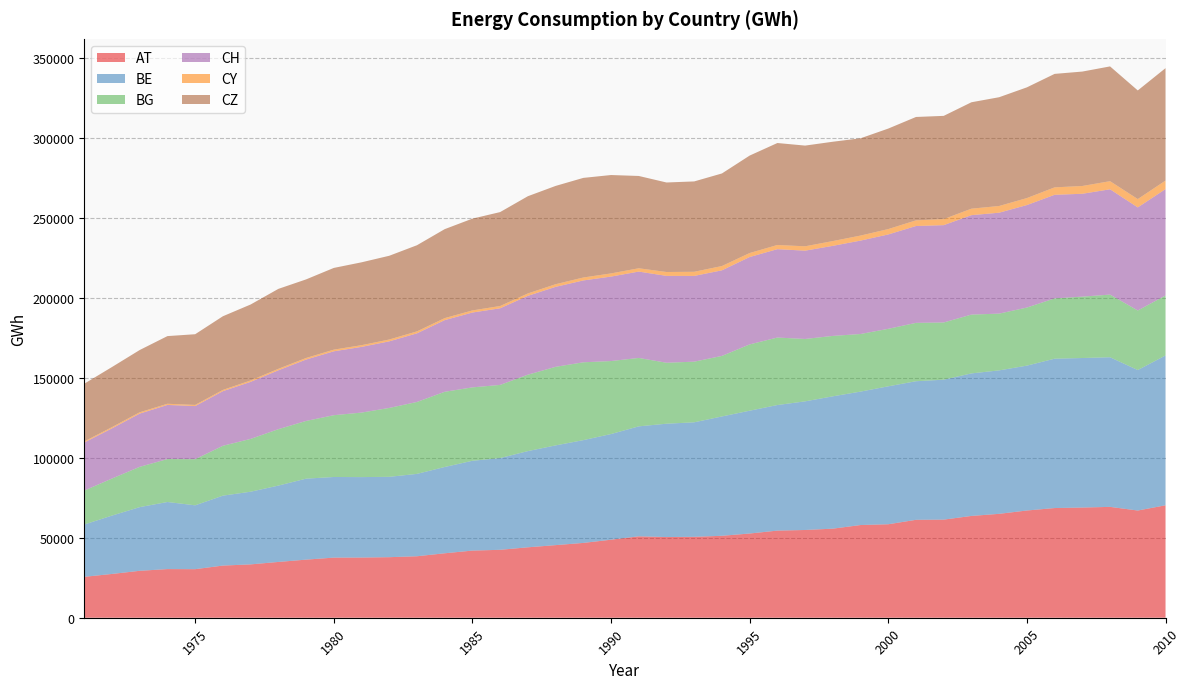

Reading right to left, what are all the values shown in this chart?

AT: 70369.7	67095.0	69376.8	68955.7	68646.7	67113.3	65029.0	63711.0	61405.0	61282.0	58506.0	58017.0	55747.0	54918.0	54526.0	52708.0	51287.0	50639.0	50493.0	50946.0	48837.0	46821.0	45438.0	44079.0	42513.0	42023.0	40339.0	38475.0	37896.0	37667.0	37628.0	36362.0	34915.0	33387.0	32645.0	30391.0	30446.0	29369.0	27407.0	25601.0
BE: 93776.5	87920.0	93651.1	93589.0	93476.1	90665.0	89783.0	89205.0	87586.0	86738.1	86331.0	83513.0	82823.0	80507.0	78594.0	76867.0	74686.0	71670.0	70936.0	68831.0	66127.0	64326.0	62416.0	60209.0	57408.0	56213.0	54000.0	51551.0	50294.0	50349.0	50456.0	50676.0	47782.0	45485.0	43761.0	39965.0	41990.0	39860.0	36524.0	32743.0
BG: 37545.9	37270.0	39209.0	38418.0	37734.0	36352.0	35518.0	36805.0	35796.0	36523.0	35984.0	36041.0	37807.0	39041.0	42236.0	41489.0	37889.0	37952.0	38155.0	42813.0	45683.0	48717.0	49167.0	47822.0	45792.0	45936.0	47064.0	45009.0	43106.0	40374.0	38667.0	36122.0	35305.0	33052.0	31210.0	28860.0	26872.0	25212.0	23200.0	21234.0
CH: 66572.1	64519.0	65905.9	64375.7	64838.8	64138.3	63162.2	62233.1	60914.2	60613.2	59055.0	58466.6	56370.4	55264.9	55316.3	54687.0	53563.2	53664.1	54366.1	54046.8	52868.0	51233.0	50056.9	49339.9	47954.9	46838.9	44860.0	42948.9	41680.9	41121.9	39993.9	38418.0	36856.0	35704.9	34173.0	33253.9	33871.0	33319.0	31397.0	30101.0
CY: 5322.0	5215.0	5079.0	4871.0	4652.0	4377.0	4201.0	4052.0	3785.0	3551.0	3370.0	3139.0	2991.0	2728.0	2609.0	2497.0	2685.0	2590.0	2430.0	2077.0	1974.0	1831.0	1647.0	1501.0	1423.0	1319.0	1250.0	1221.0	1144.0	1060.0	1034.0	977.0	919.0	860.0	796.0	716.0	729.0	830.0	765.0	665.0
CZ: 70363.9	67987.9	71825.9	71610.9	71022.9	69296.9	68072.9	66602.9	64607.9	64694.9	62893.9	60884.0	62163.0	63029.0	63820.0	60993.0	57944.0	56550.0	56021.0	57768.0	61579.0	62348.0	61517.0	60856.0	58787.0	57446.0	55681.0	53925.0	52413.0	51863.0	51148.0	49187.0	50031.0	47547.0	46103.0	44249.0	42356.0	38965.0	37617.0	36116.0